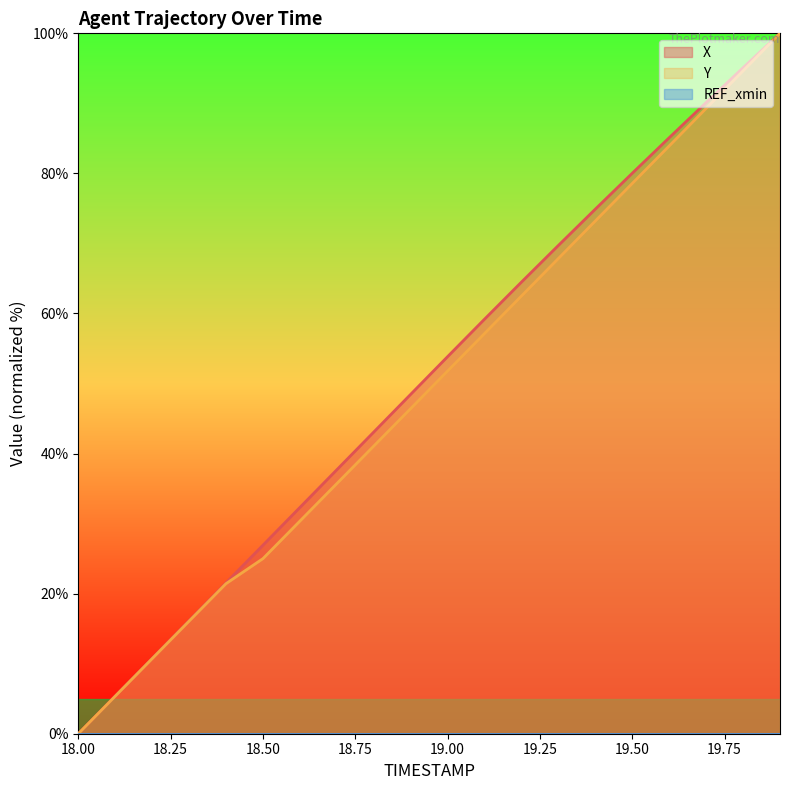

List the series in order of their overall mean, highest first.

X, Y